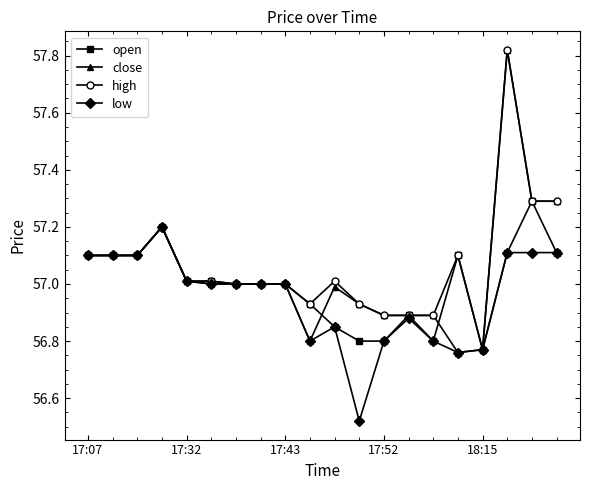

List the series in order of their overall mean, highest first.

high, close, open, low